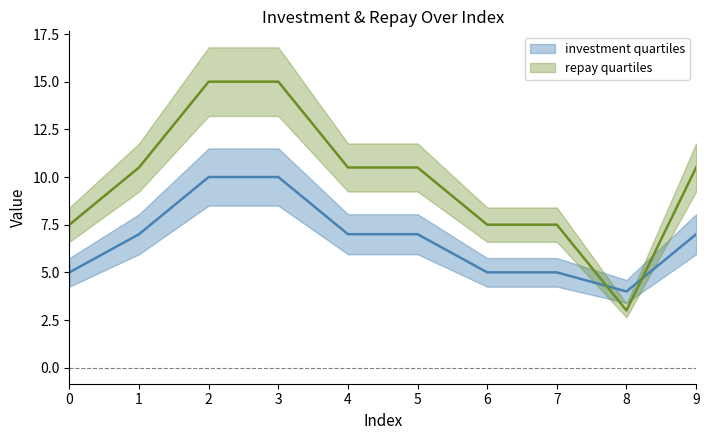

Reading left to right, list all the values displayed in this chart.

investment: 5.0	7.0	10.0	10.0	7.0	7.0	5.0	5.0	4.0	7.0
repay: 7.5	10.5	15.0	15.0	10.5	10.5	7.5	7.5	3.0	10.5